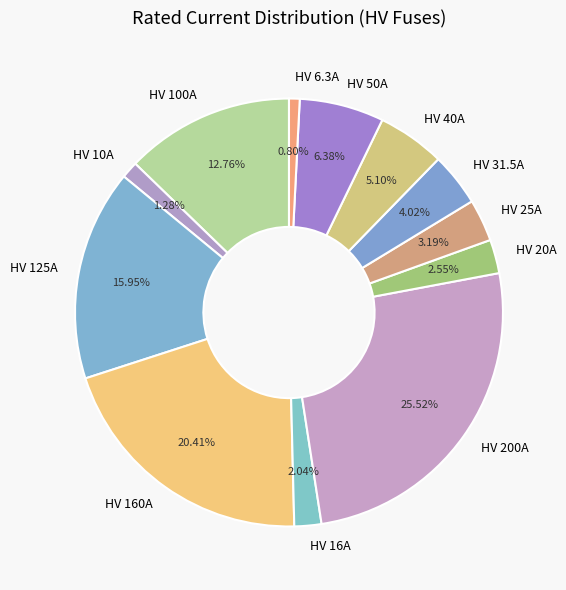

True or false: HV 40A accounts for 5% of the total.

True